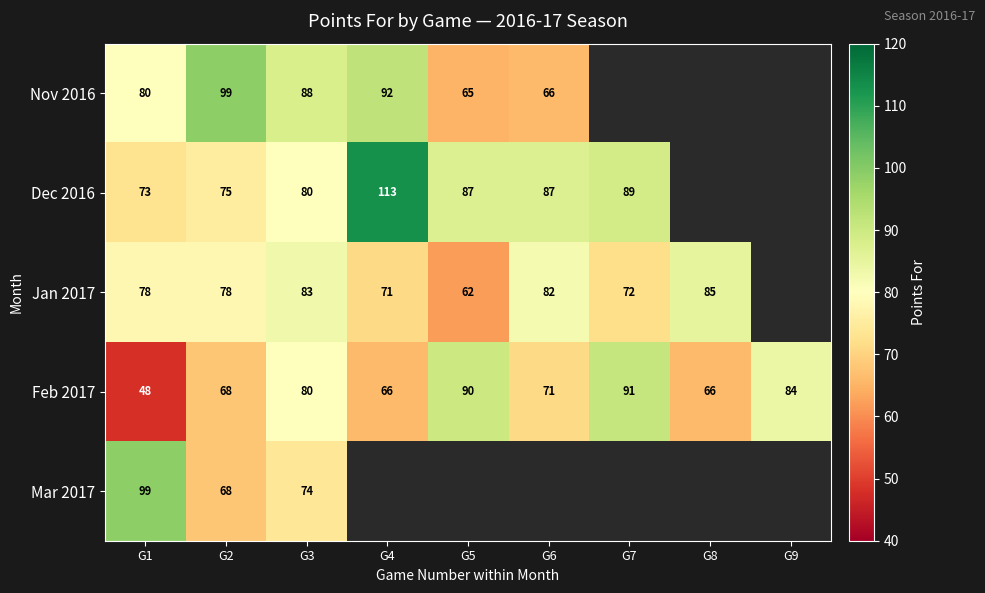

Is it true that Dec 2016 equals 48 at G1?

False